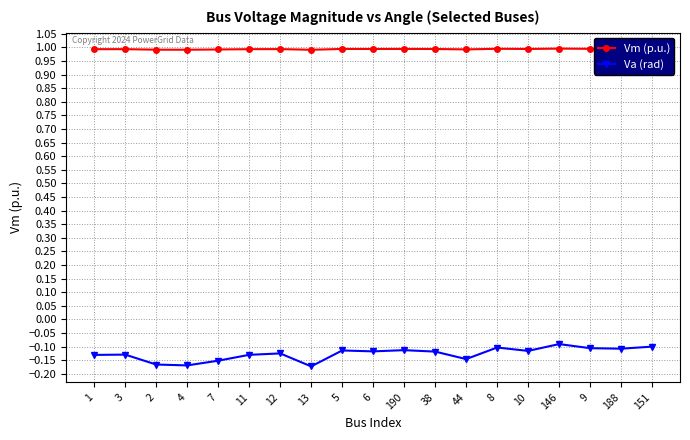

What is the greatest value displayed?

1.0